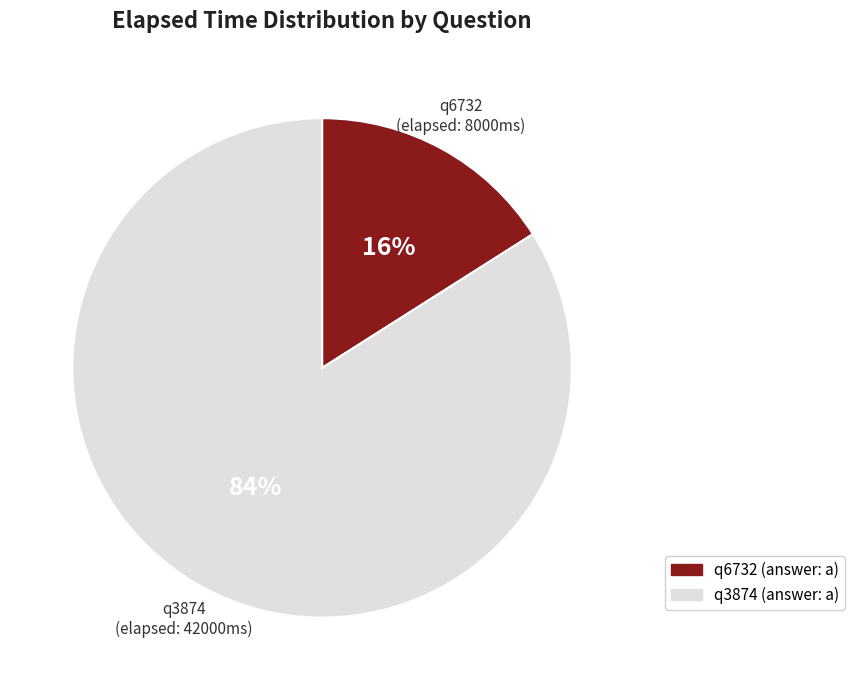

Which slice is the largest?

q3874 (answer: a)